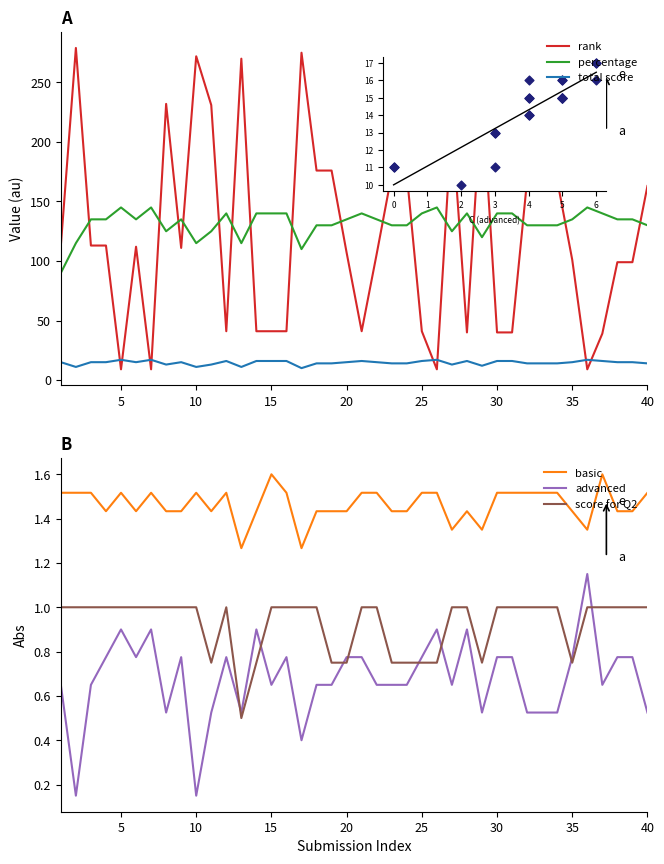

Which series has the largest total across all categories?

percentage